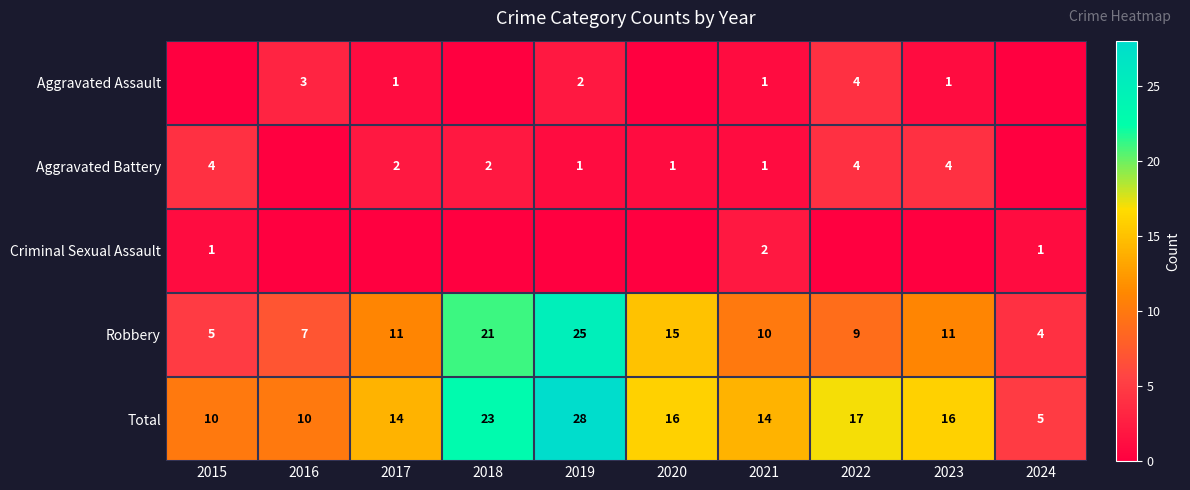

True or false: Aggravated Assault has a value of 3 at 2022.

False